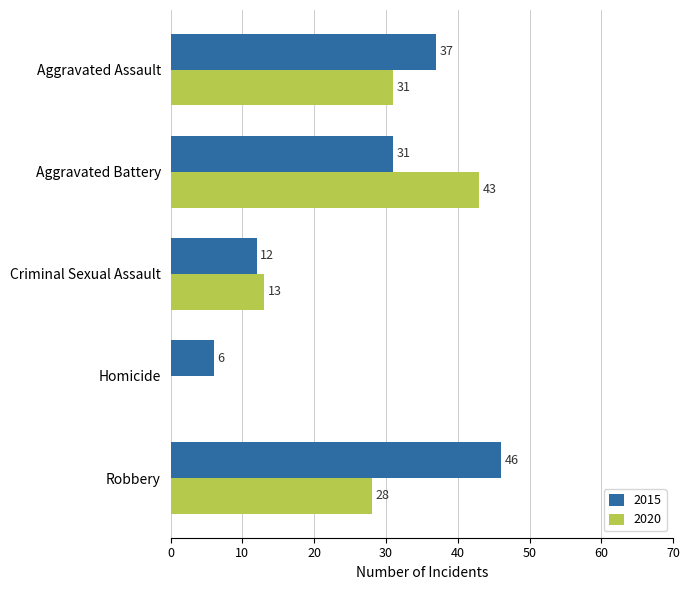

What is the total value across all series at Homicide?

6